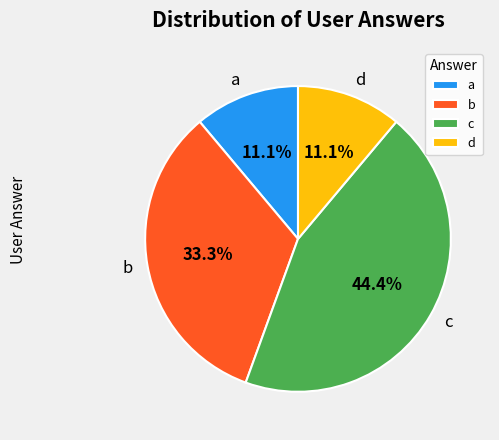

Which category has the biggest portion of the pie?

c